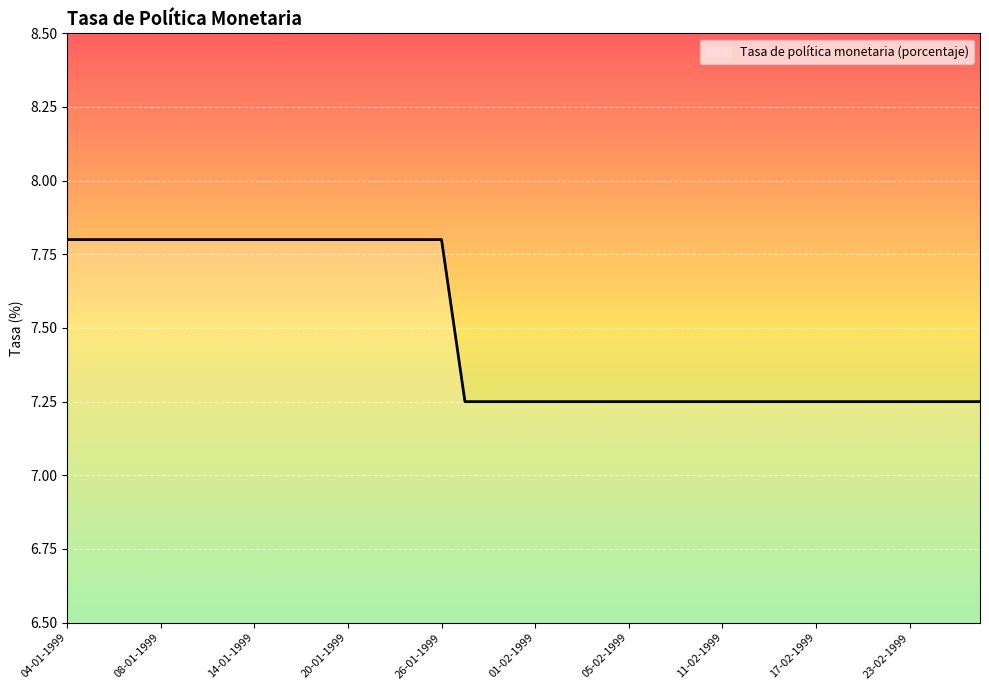

What is the greatest value displayed?

7.8